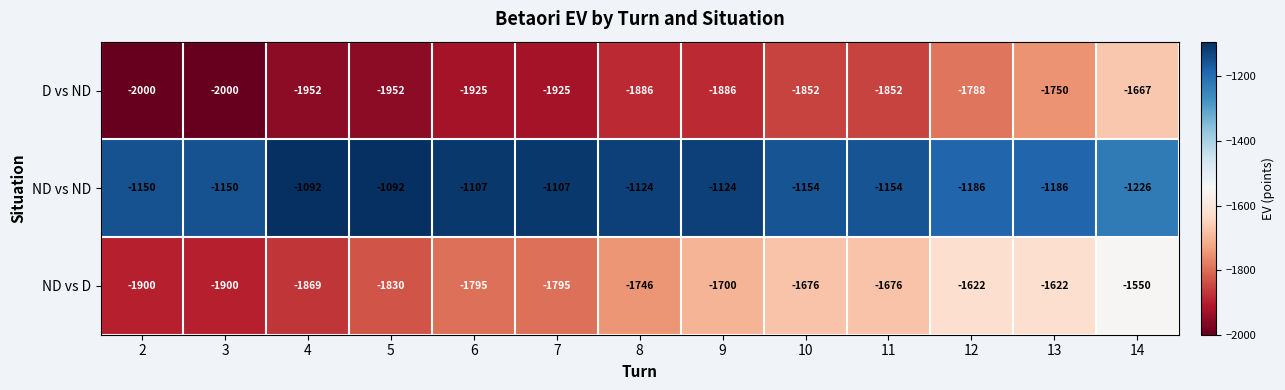

Is it true that ND vs D equals -1213 at 6?

False